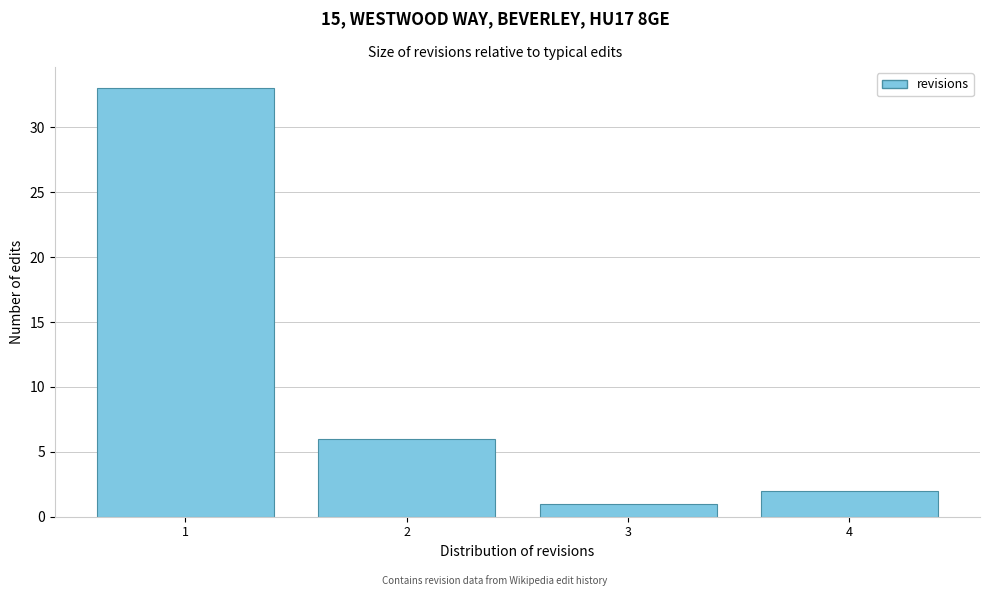

Which range on the x-axis has the tallest bar?

0.5 to 1.5